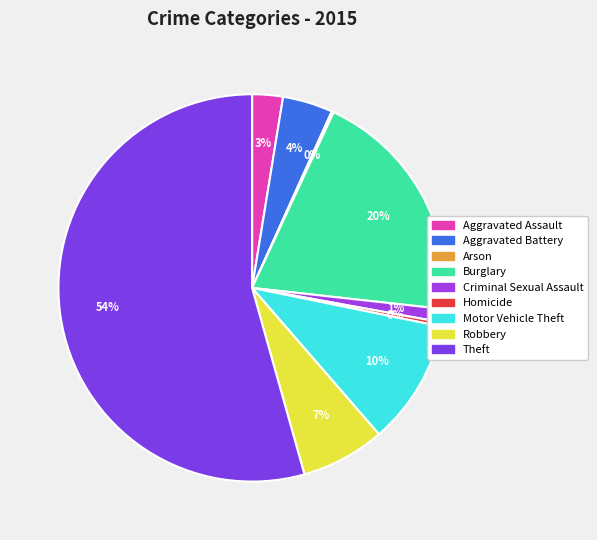

Rank the categories by value from highest to lowest.

Theft, Burglary, Motor Vehicle Theft, Robbery, Aggravated Battery, Aggravated Assault, Criminal Sexual Assault, Homicide, Arson